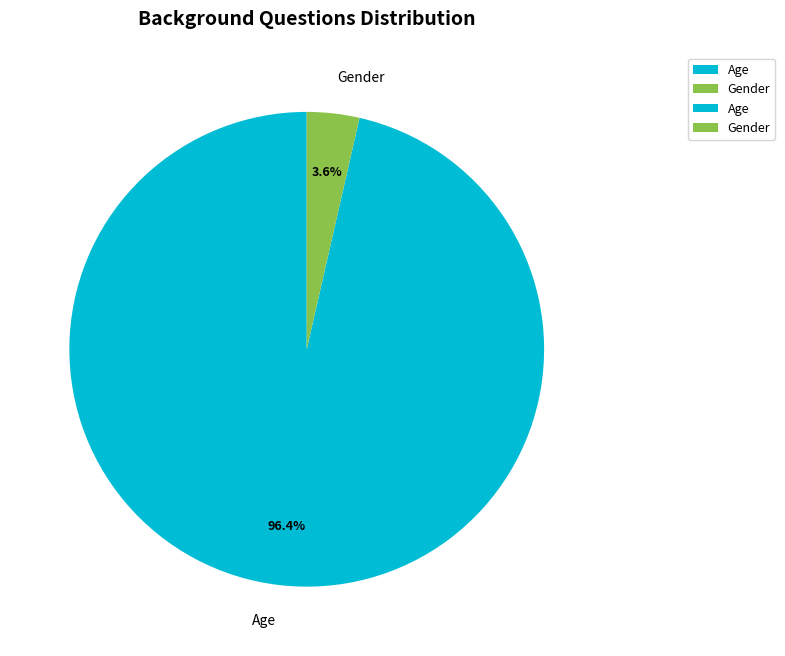

What is the smallest slice in the pie chart?

Gender